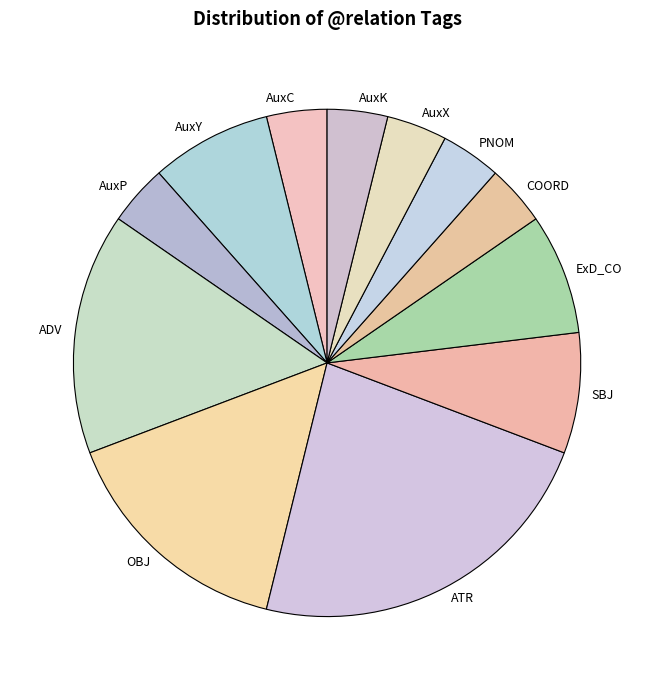

Is it true that AuxX is 4% of the pie?

True